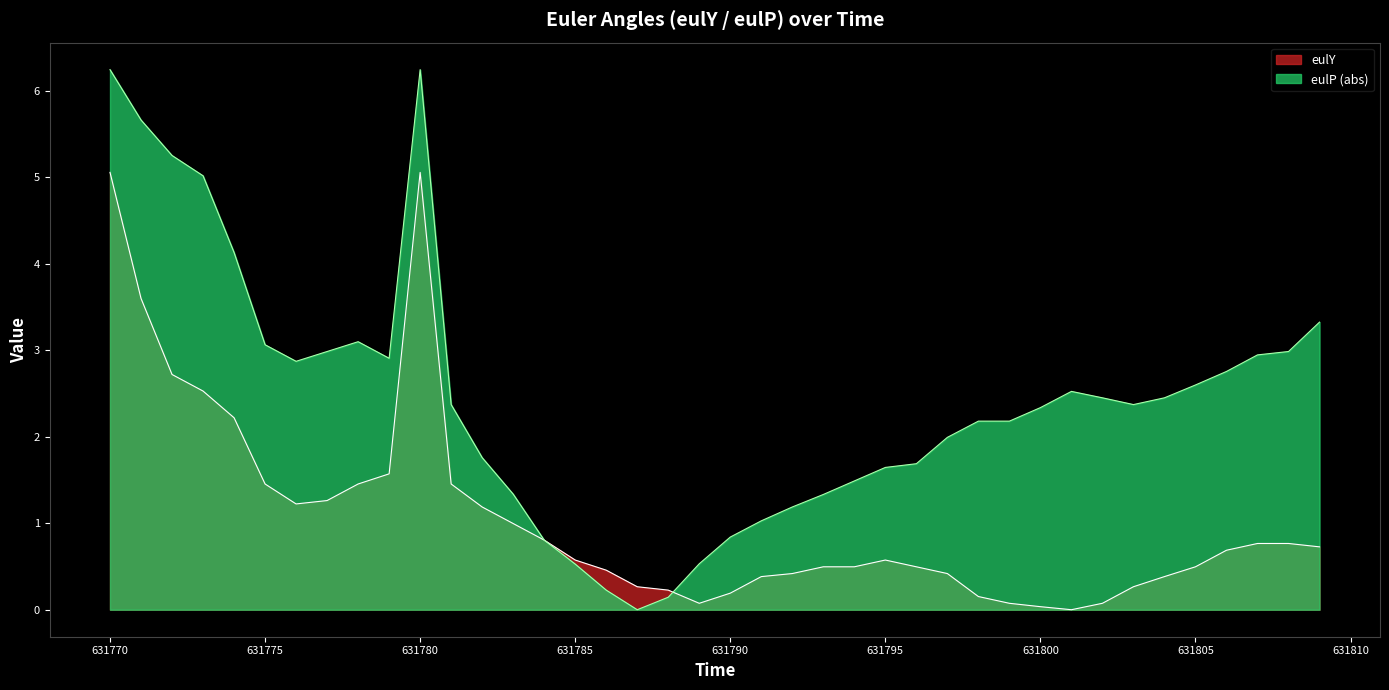

Does the chart display data point markers on the line(s)?

No